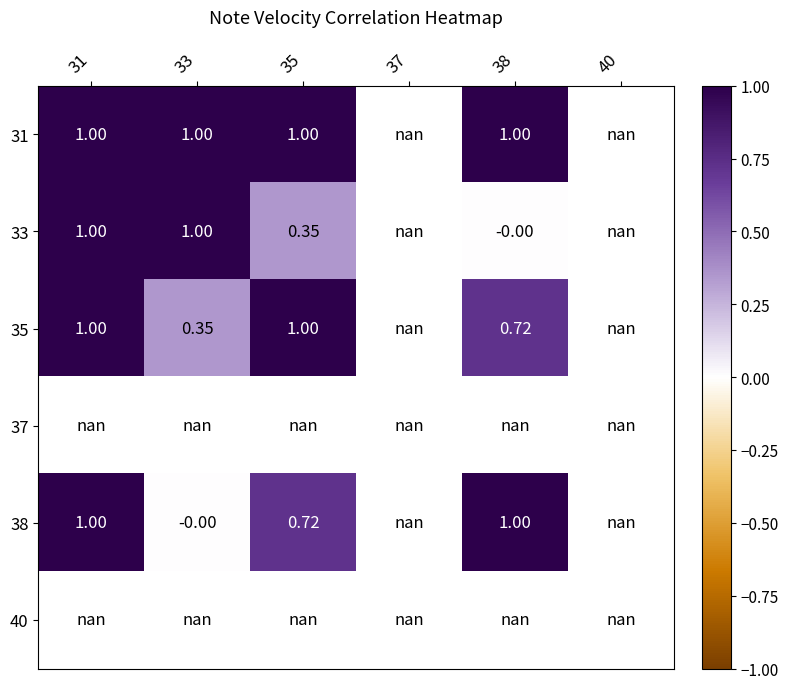

At how many categories does at least one series exceed 0?

4